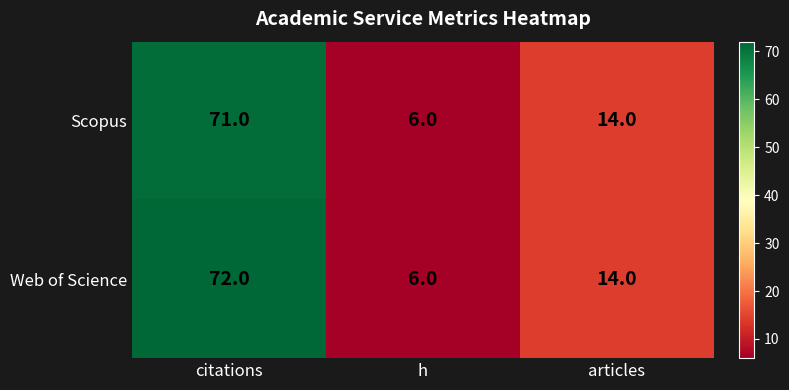

The value of Scopus at citations is 71. True or false?

True